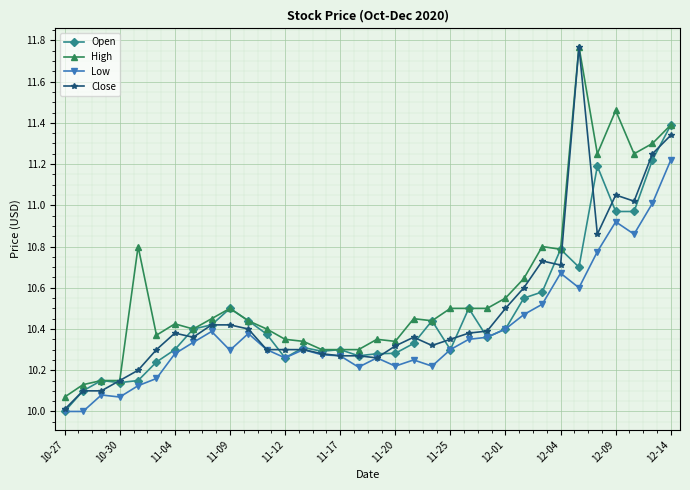

Which series has the widest spread of values?

Close